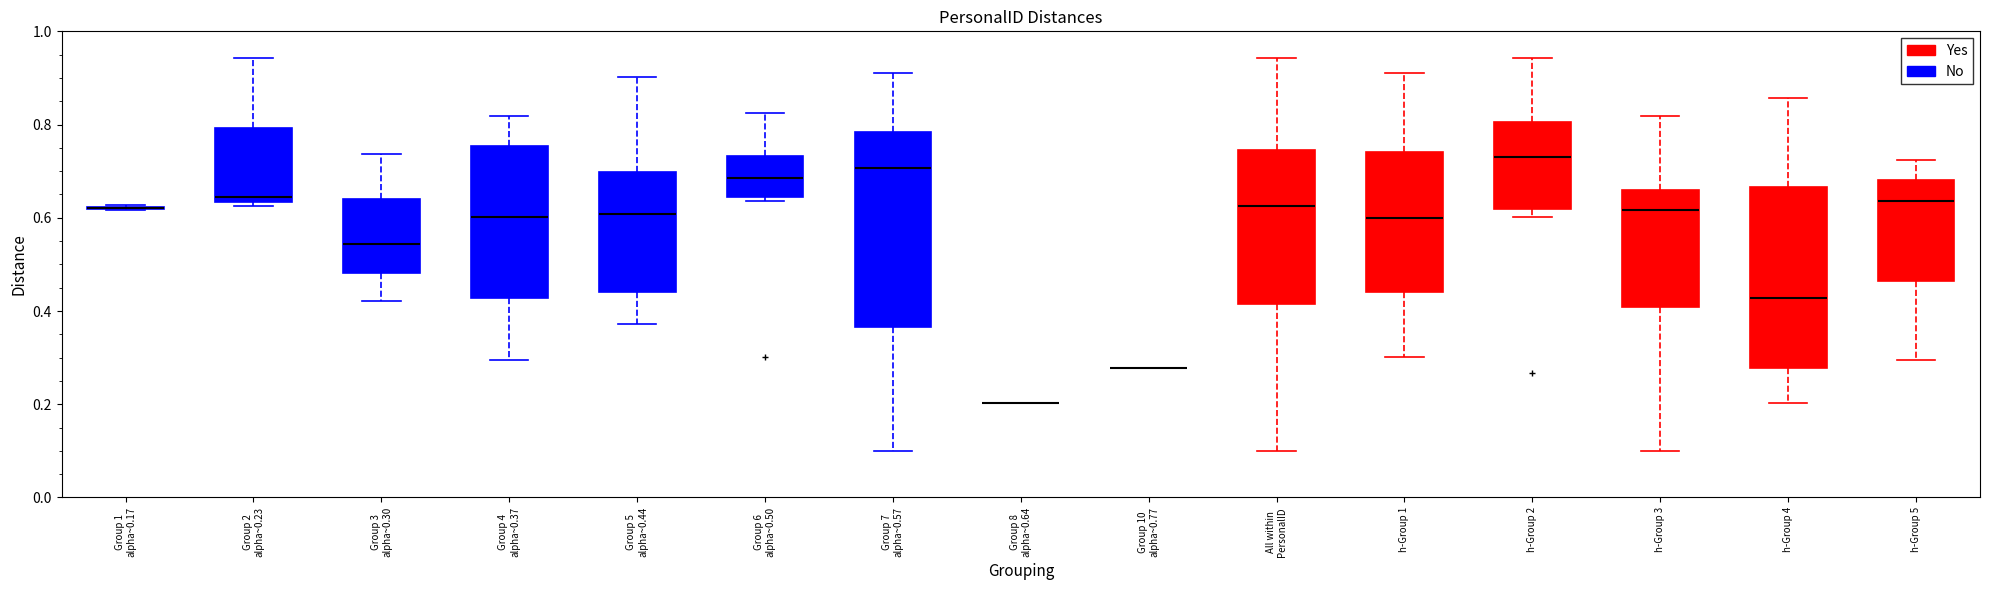

Reading left to right, read every box against the y-axis: the position of its median line, the range the box covers, and the ends of its whiskers. The values are not printed on the chart, so give them approximately, as read against the axis.

Group 1 alpha~0.17: box collapsed to a line at 0.62, whiskers 0.62 to 0.62
Group 2 alpha~0.23: median 0.64 (just above the box's lower edge), box 0.64 to 0.80, whiskers 0.62 to 0.94
Group 3 alpha~0.30: median 0.54, box 0.48 to 0.64, whiskers 0.42 to 0.74
Group 4 alpha~0.37: median 0.60, box 0.42 to 0.76, whiskers 0.30 to 0.82
Group 5 alpha~0.44: median 0.60, box 0.44 to 0.70, whiskers 0.38 to 0.90
Group 6 alpha~0.50: median 0.68, box 0.64 to 0.74, whiskers 0.64 (just below the box's lower edge) to 0.82
Group 7 alpha~0.57: median 0.70, box 0.36 to 0.78, whiskers 0.10 to 0.92
Group 8 alpha~0.64: box collapsed to a line at 0.20, whiskers 0.20 to 0.20
Group 10 alpha~0.77: box collapsed to a line at 0.28, whiskers 0.28 to 0.28
All within PersonalID: median 0.62, box 0.42 to 0.74, whiskers 0.10 to 0.94
h-Group 1: median 0.60, box 0.44 to 0.74, whiskers 0.30 to 0.92
h-Group 2: median 0.72, box 0.62 to 0.80, whiskers 0.60 to 0.94
h-Group 3: median 0.62, box 0.40 to 0.66, whiskers 0.10 to 0.82
h-Group 4: median 0.42, box 0.28 to 0.66, whiskers 0.20 to 0.86
h-Group 5: median 0.64, box 0.46 to 0.68, whiskers 0.30 to 0.72